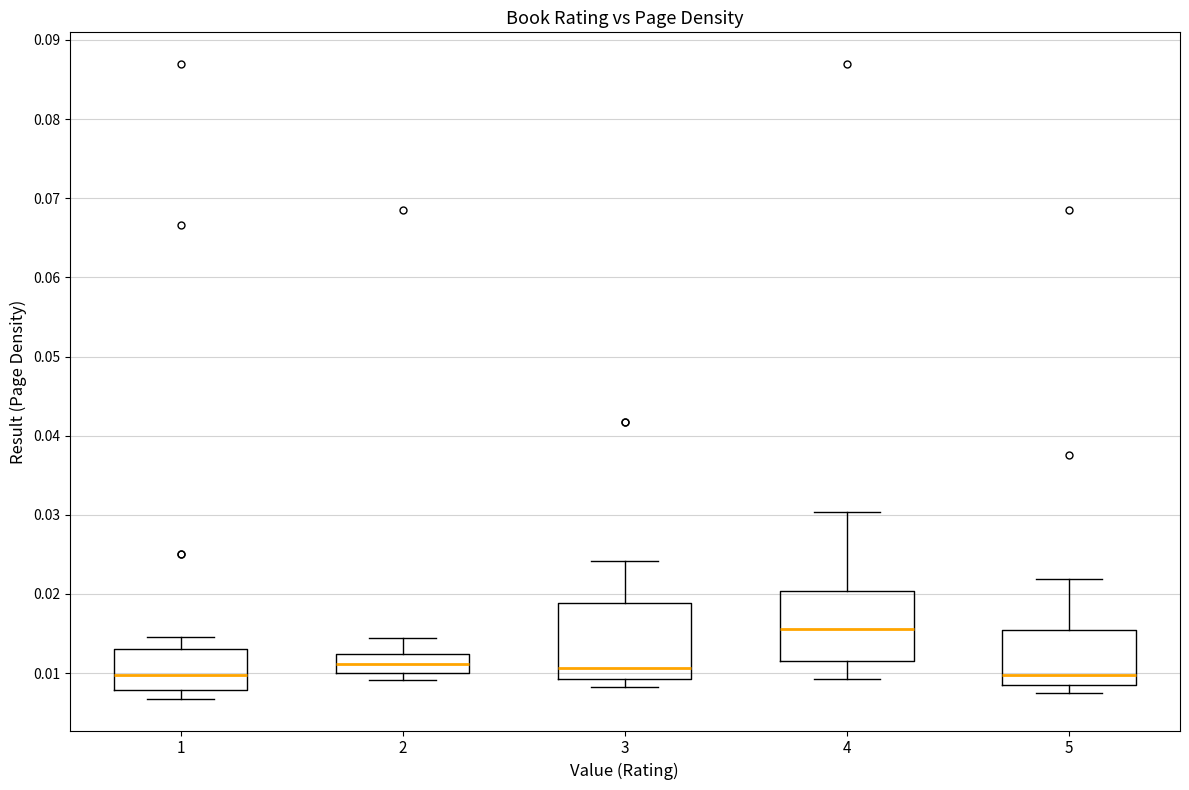

Reading left to right, read every box against the y-axis: the position of its median line, the range the box covers, and the ends of its whiskers. The values are not printed on the chart, so give them approximately, as read against the axis.

1: median 0.010, box 0.008 to 0.013, whiskers 0.007 to 0.015
2: median 0.011, box 0.010 to 0.012, whiskers 0.009 to 0.014
3: median 0.011, box 0.009 to 0.019, whiskers 0.008 to 0.024
4: median 0.016, box 0.012 to 0.020, whiskers 0.009 to 0.030
5: median 0.010, box 0.008 to 0.016, whiskers 0.008 (just below the box's lower edge) to 0.022